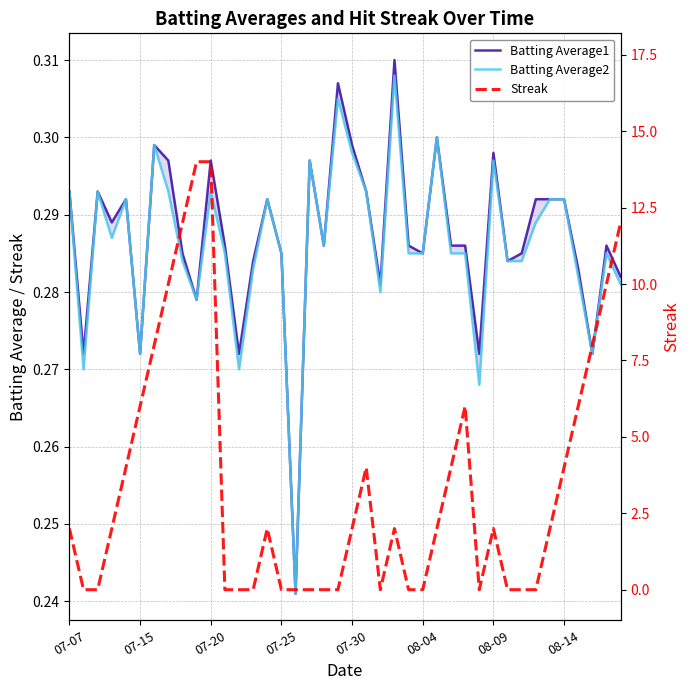

After their last crossing, which series has the higher values: Batting Average2 or Streak?

Streak